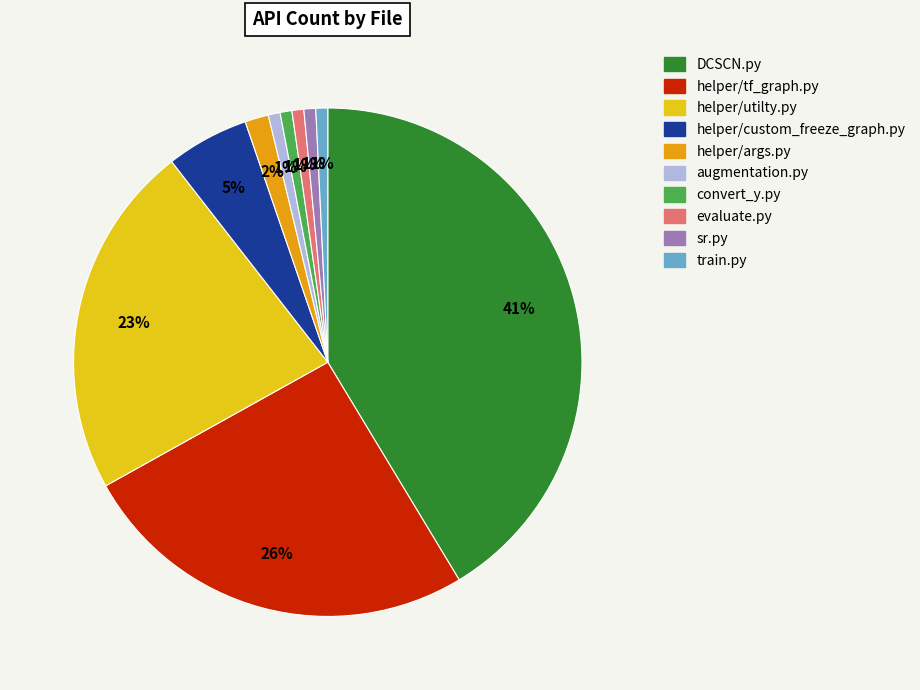

Is it true that convert_y.py is 1% of the pie?

True